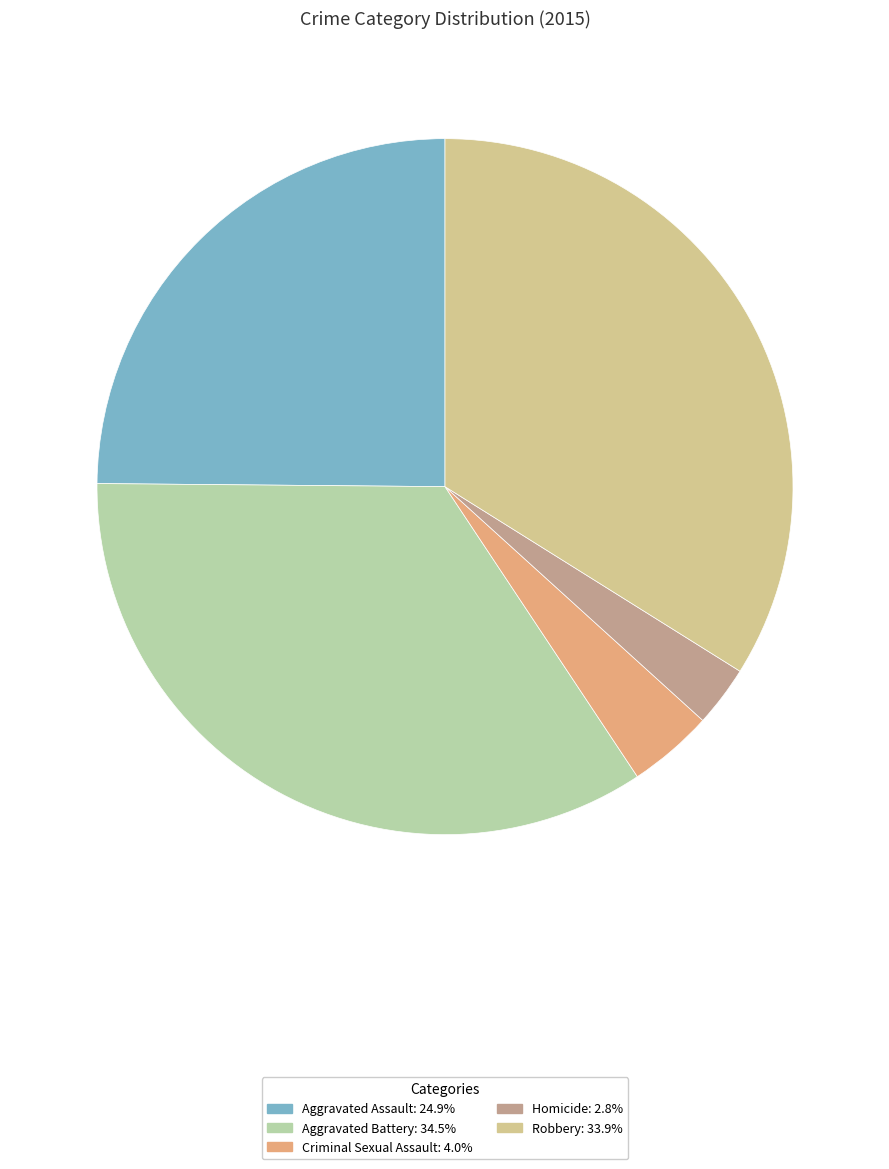

Between Criminal Sexual Assault and Aggravated Battery, which is larger?

Aggravated Battery